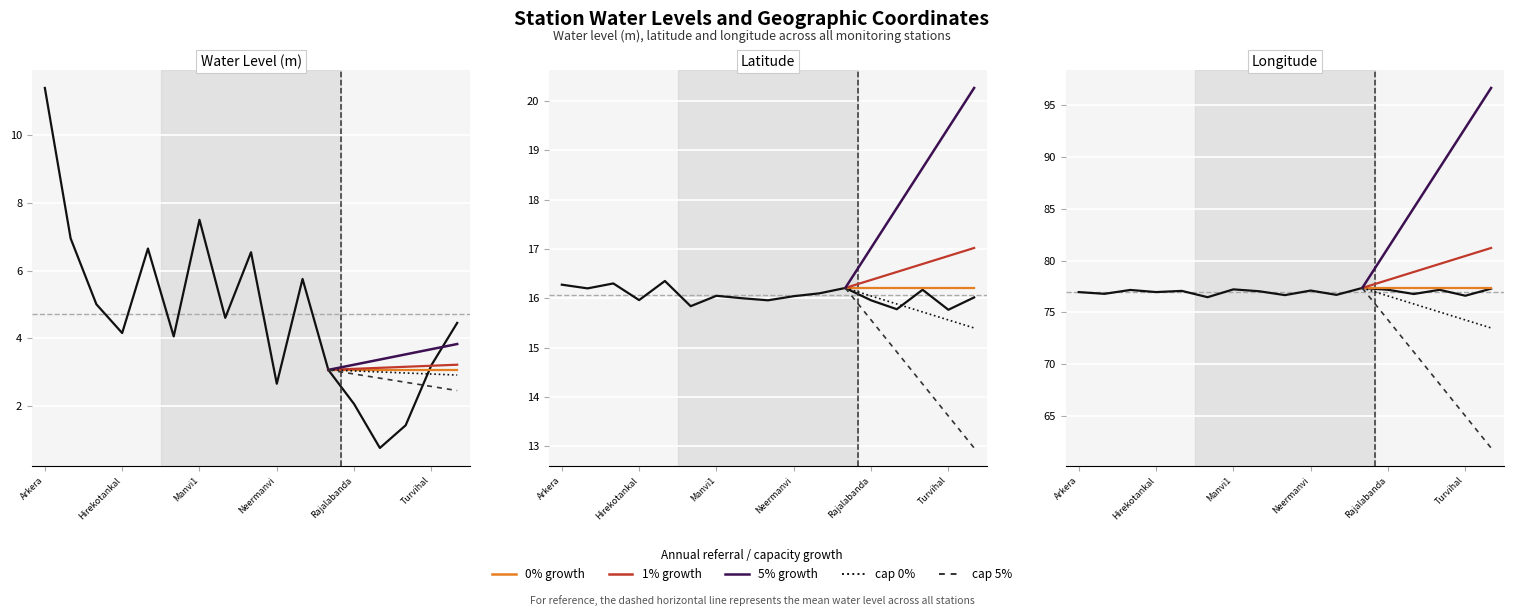

True or false: lat and water_level (in m) cross at least once.

False